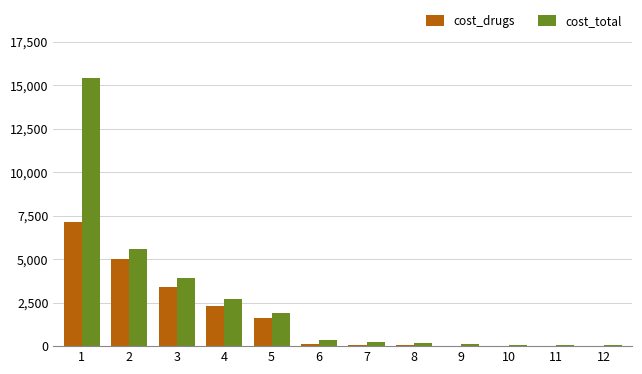

What are all the series names shown in the legend?

cost_drugs, cost_total